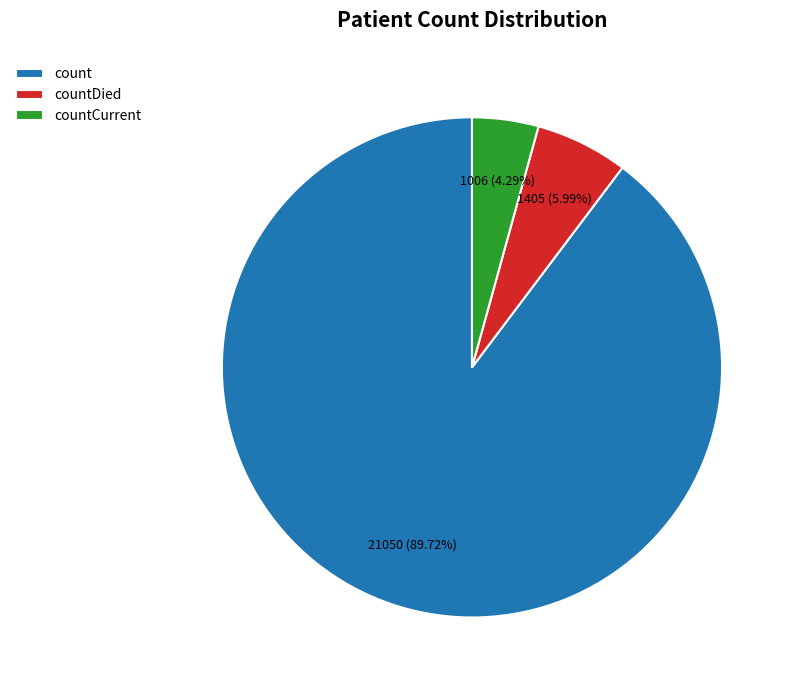

How many segments does this pie chart have?

3